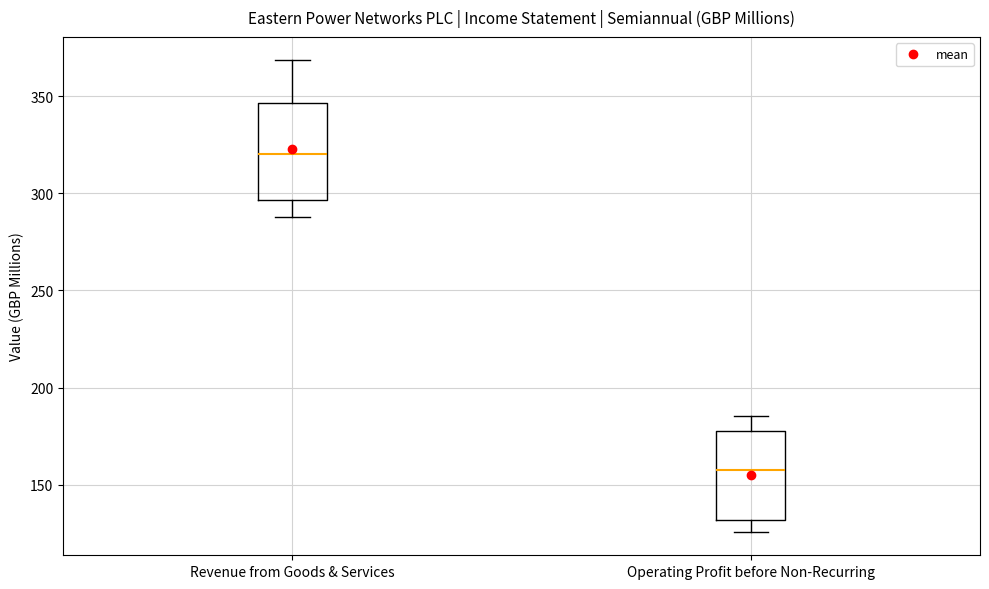

Which box has the highest median line?

Revenue from Goods & Services